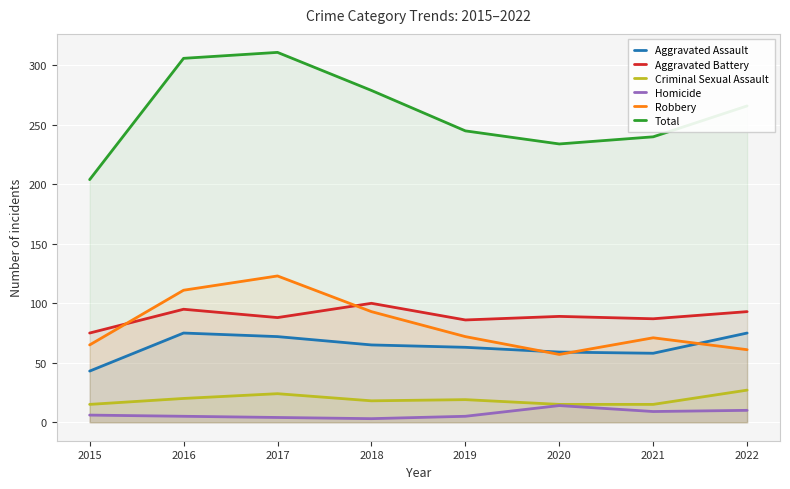

What are all the series names shown in the legend?

Aggravated Assault, Aggravated Battery, Criminal Sexual Assault, Homicide, Robbery, Total